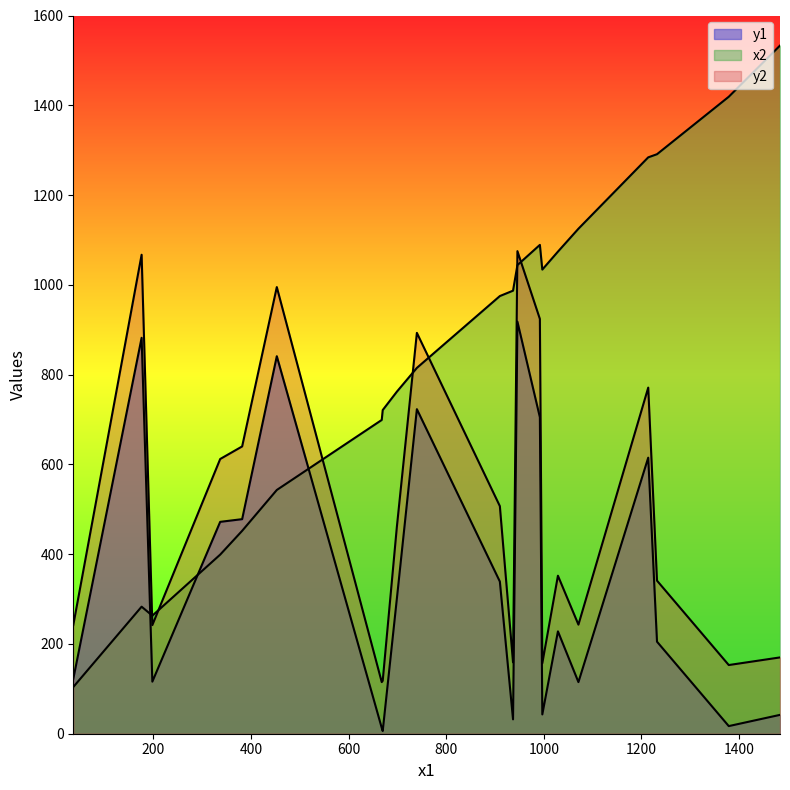

How many intersections are there between y2 and x2?

9